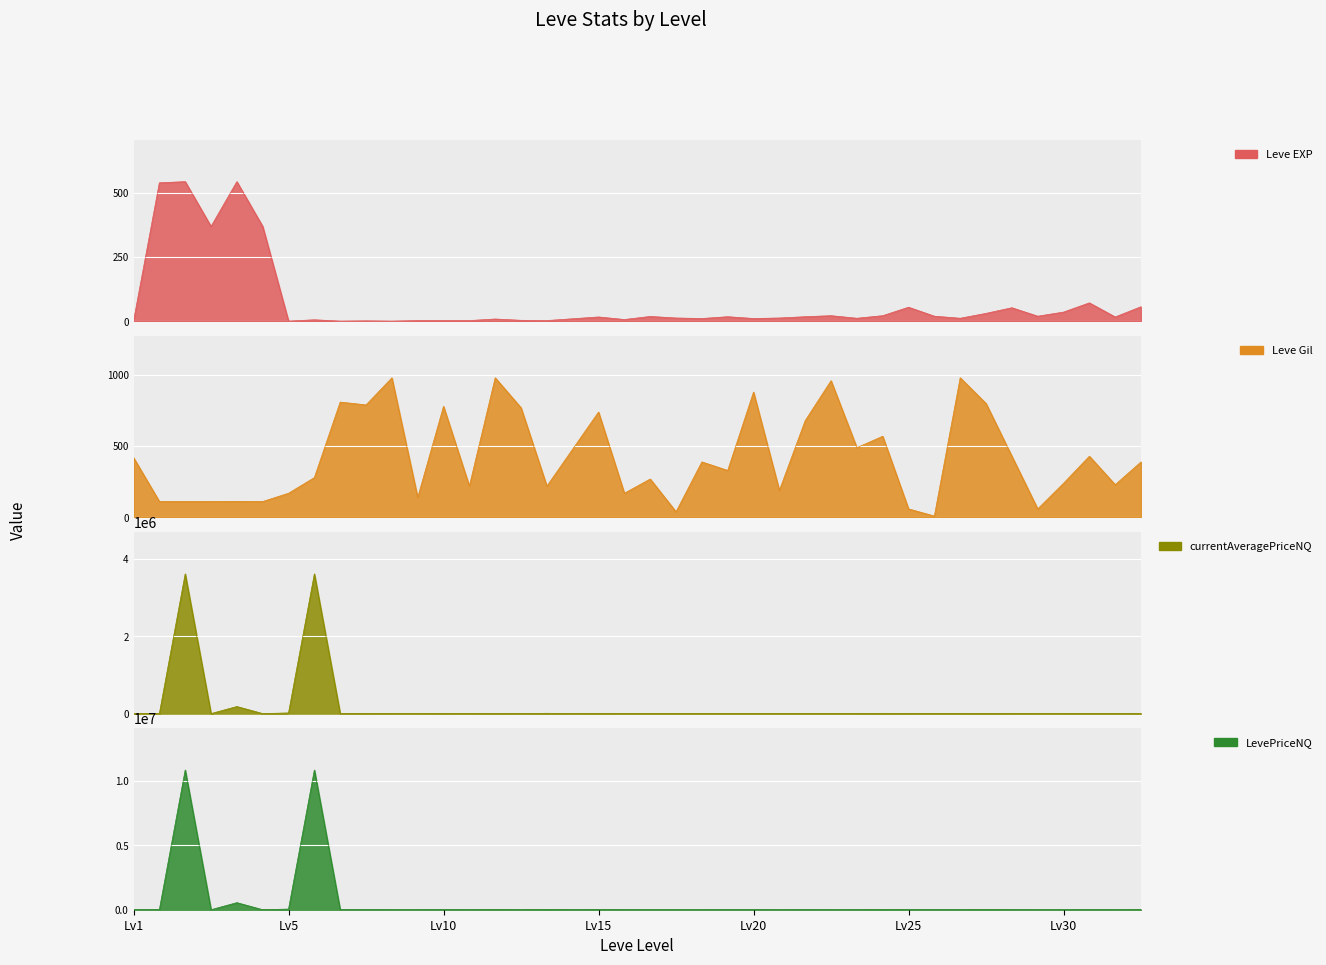

How many interior local peaks does the currentAveragePriceNQ series have?

14